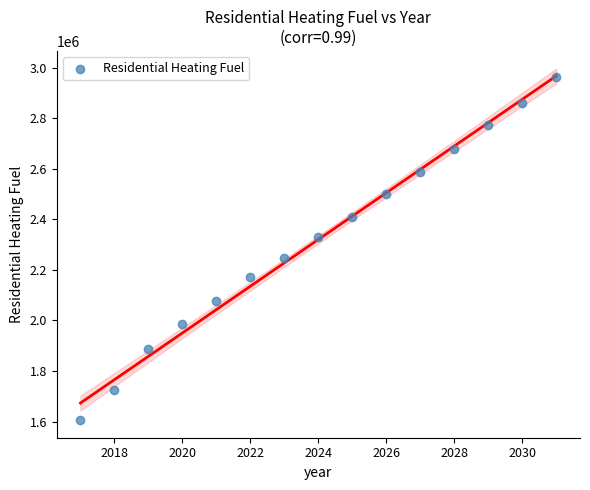

What is the range of X values (max minus min)?

14.0